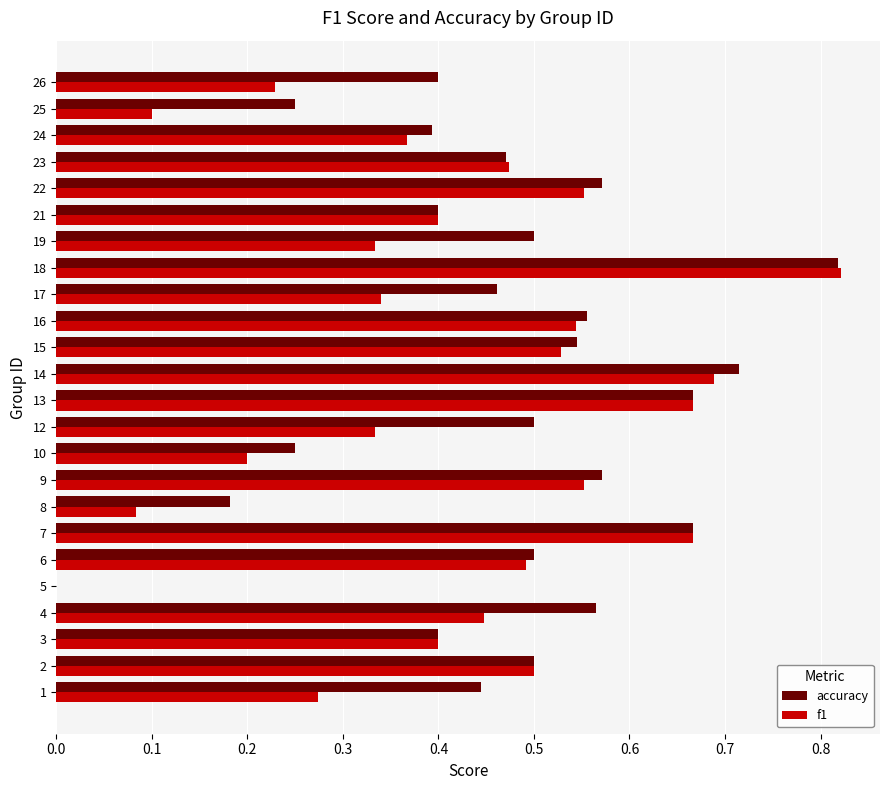

Which series has the widest spread of values?

f1